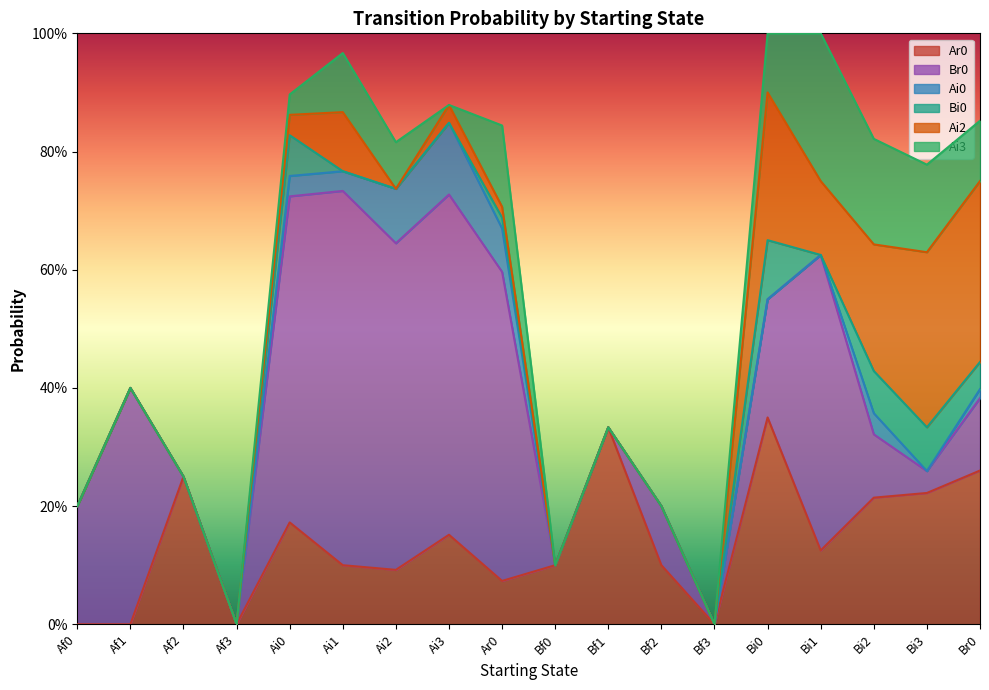

What are all the series names shown in the legend?

Ar0, Br0, Ai0, Bi0, Ai2, Ai3